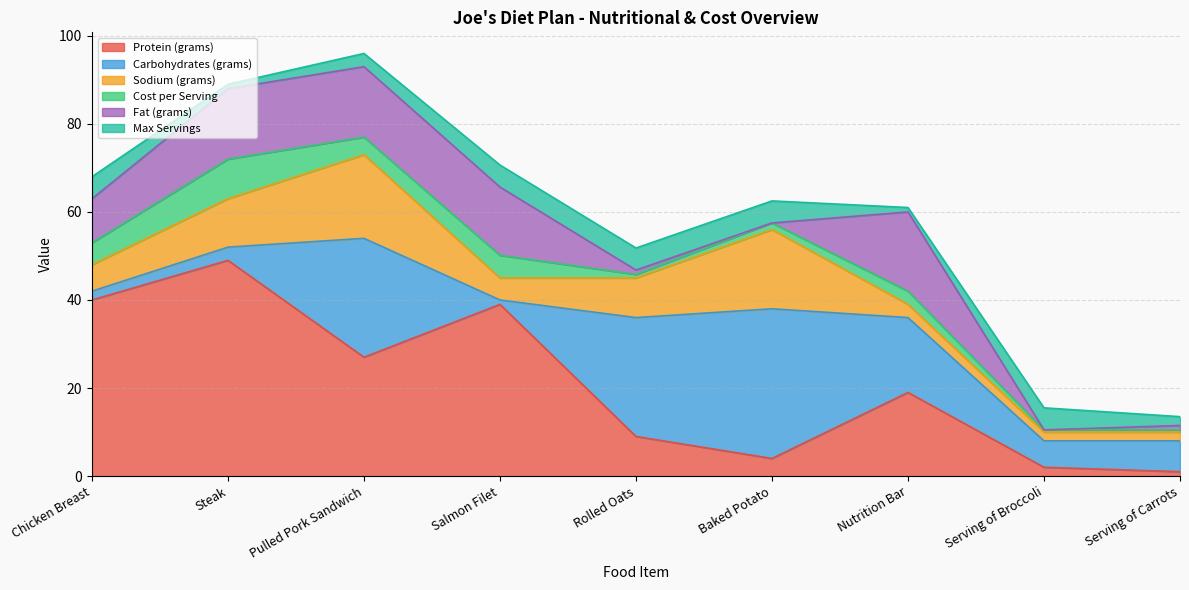

Which series ends up on top after the final intersection of Protein (grams) and Carbohydrates (grams)?

Carbohydrates (grams)